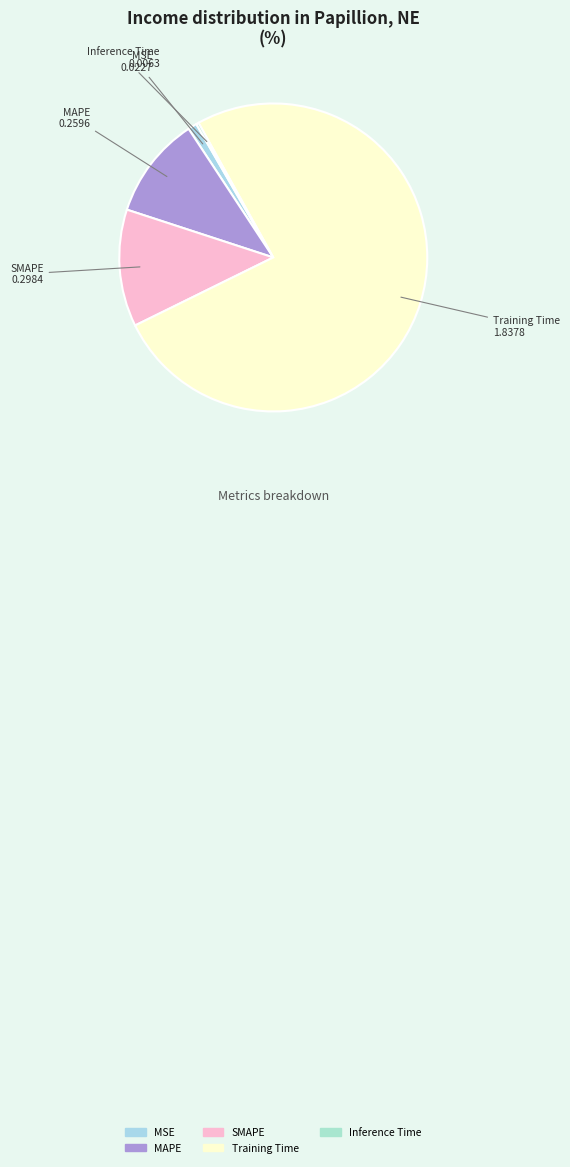

Combined, do MAPE and Training Time account for over 50%?

Yes